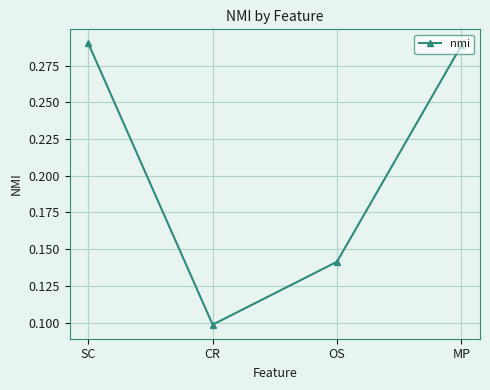

How many values are between 0 and 1?

4